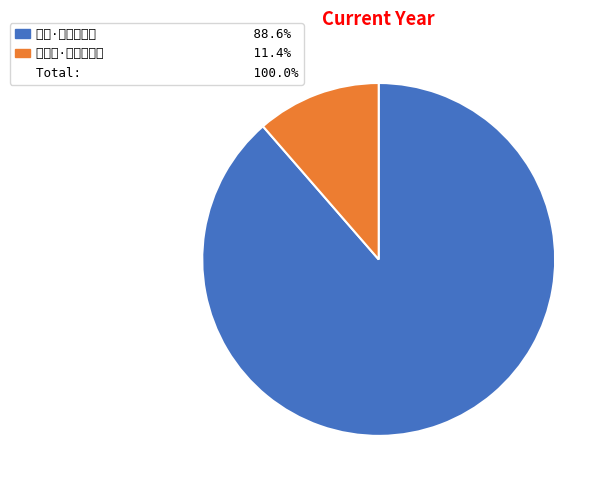

Does any single category account for the majority?

Yes